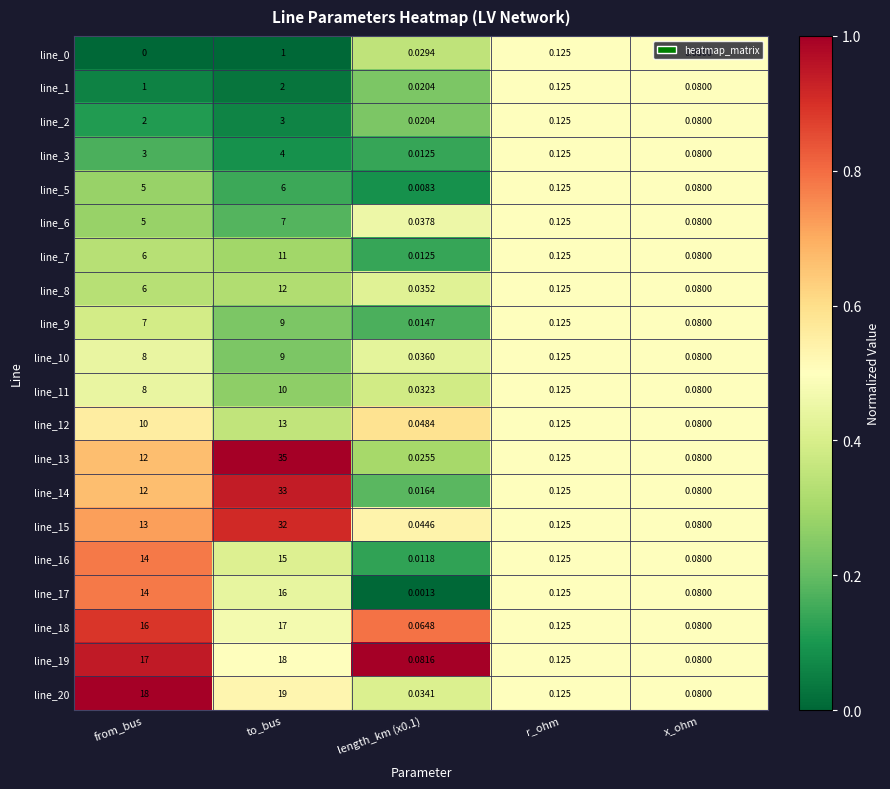

Which category has the lowest value across all series?

from_bus